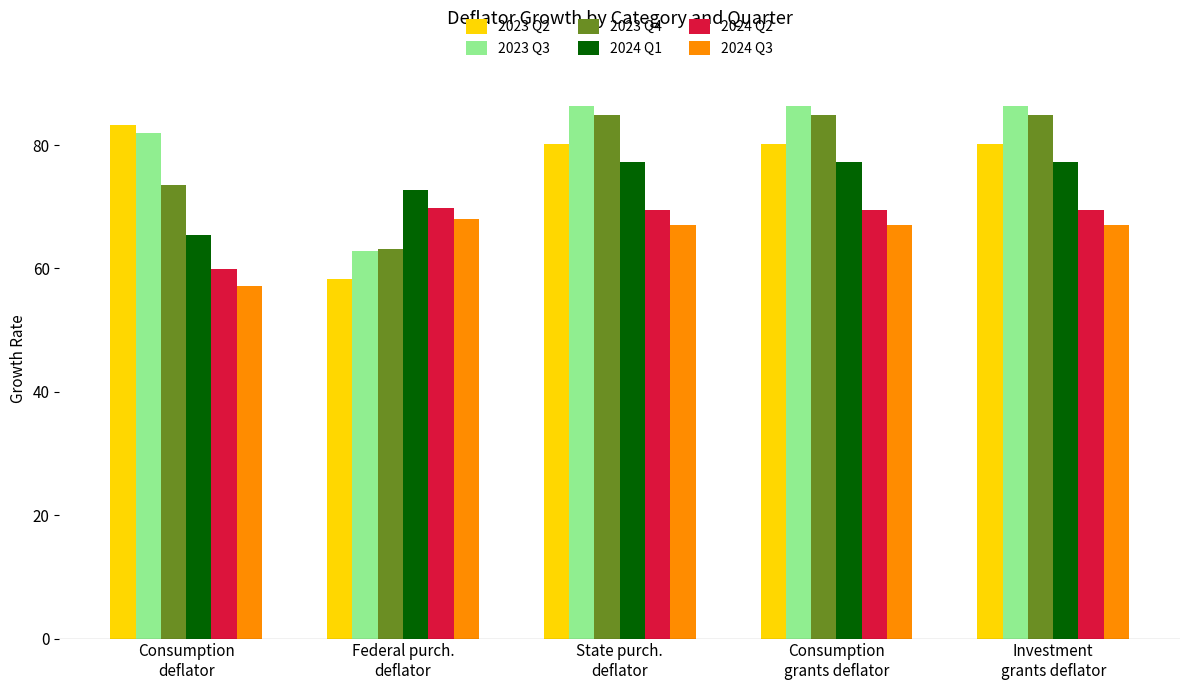

At which label does 2023 Q3 first exceed 86?

State purch.
deflator